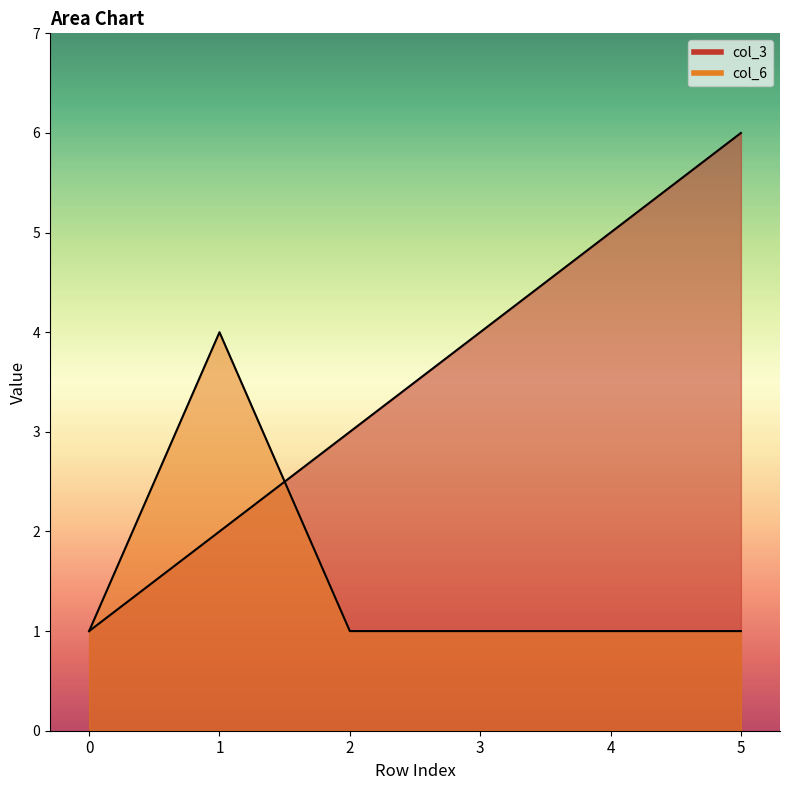

What is the average value of the col_6 series?

2